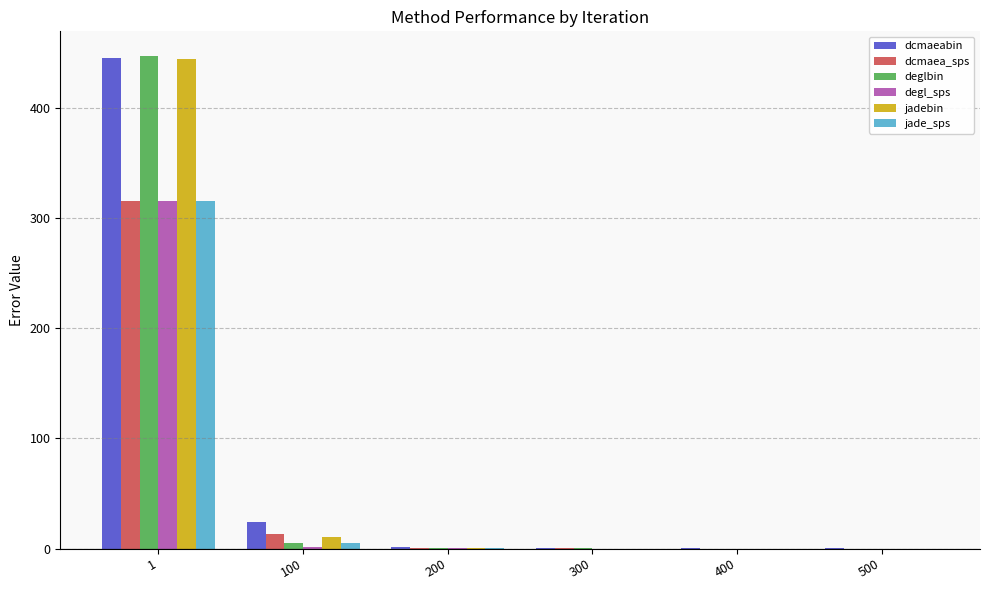

What is the sum of all deglbin values?

452.7